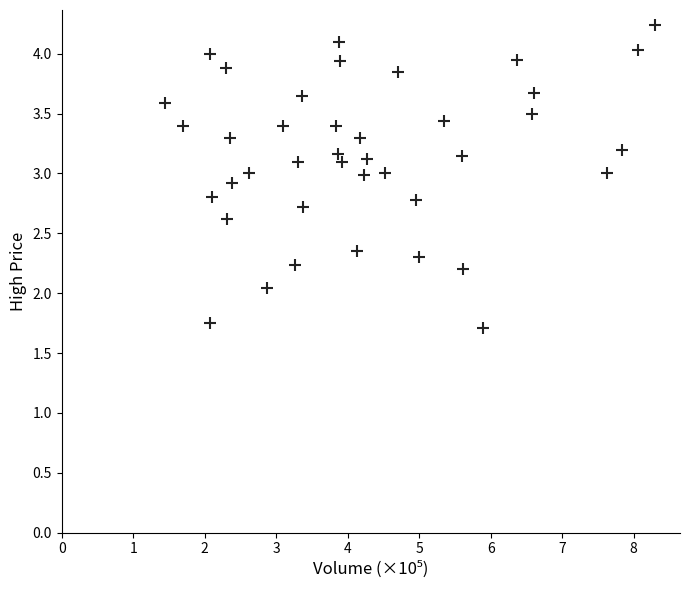

What is the range of Y values (max minus min)?

2.5